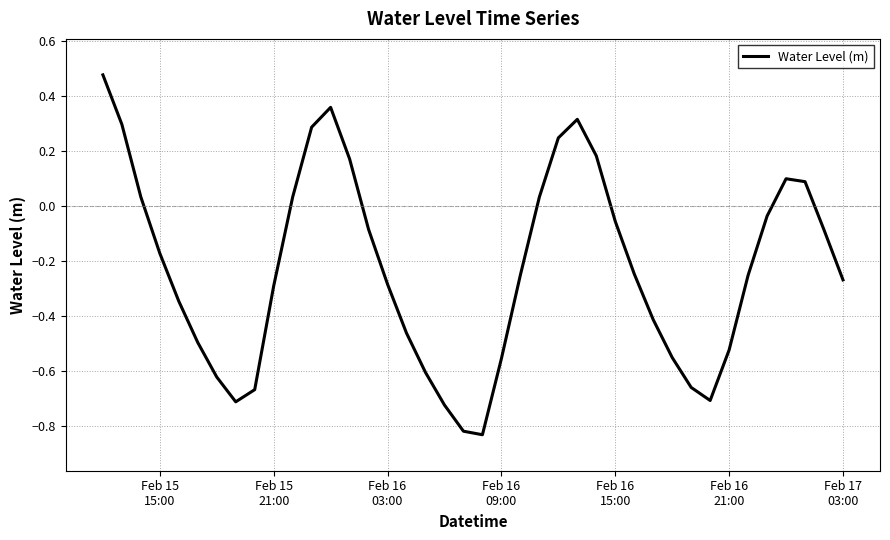

What is the difference between the maximum and minimum values?

1.3